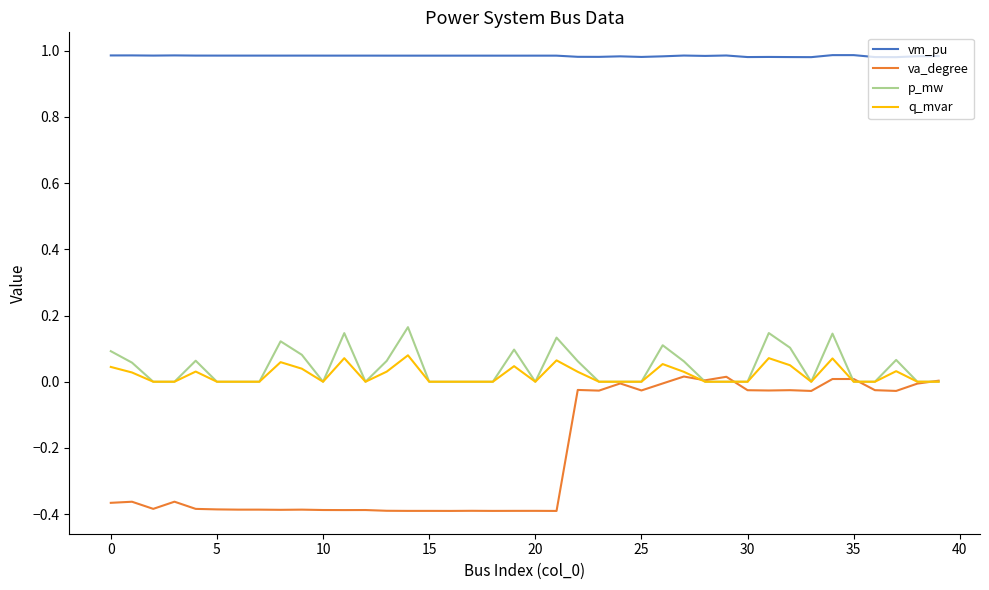

Which series has the largest total across all categories?

vm_pu